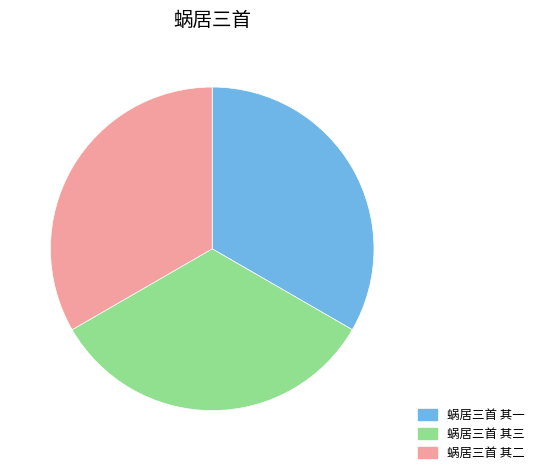

Does 蜗居三首 其三 account for over 50% of the chart?

No